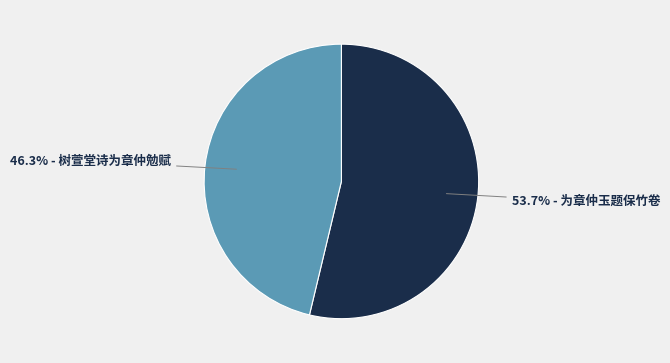

Is there a majority slice in this chart?

Yes